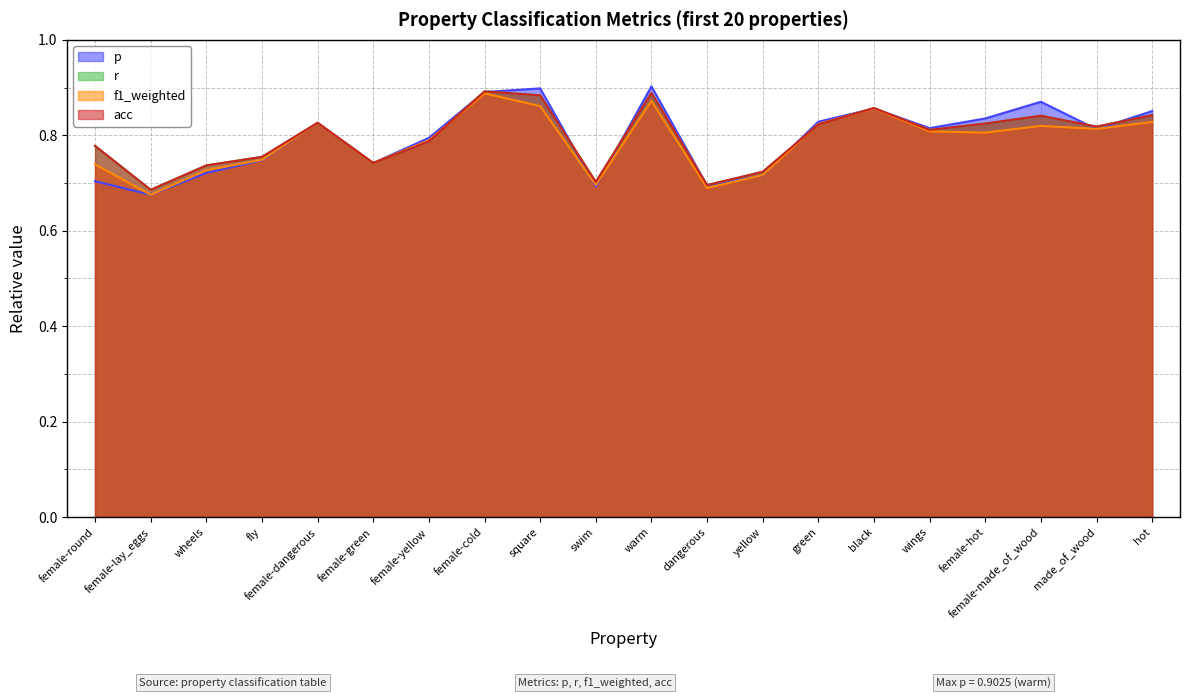

At which category does the chart reach its peak across all series?

warm